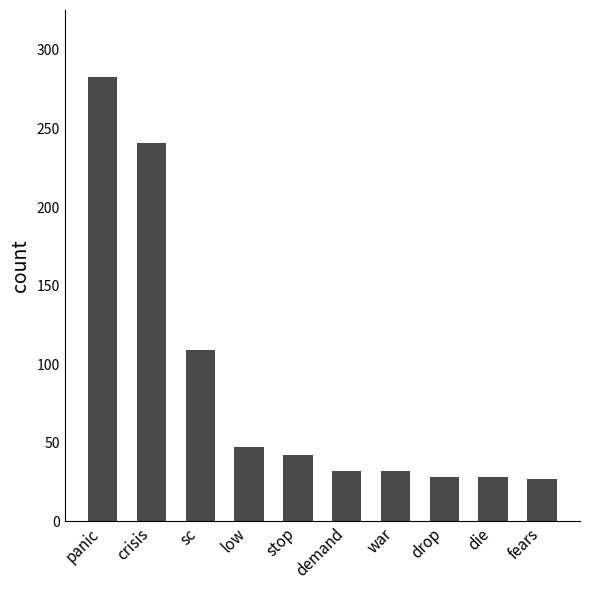

What is the label of the 8th bar from the right?

sc